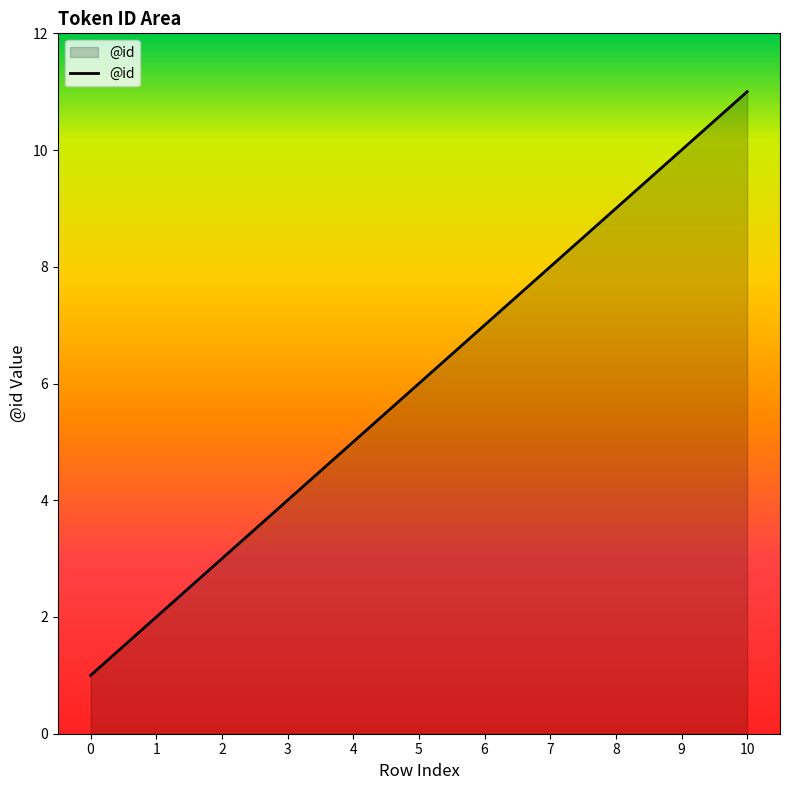

The chart shows a value of 4 at 3. True or false?

True